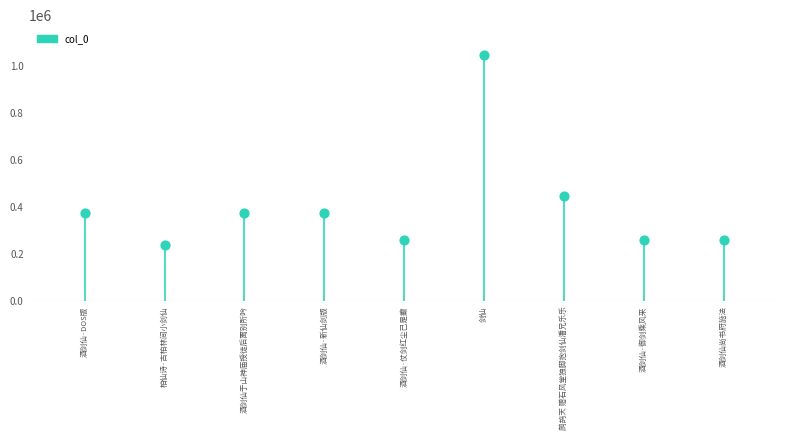

What Y value in the scatter plot is closest to 643362?

446057